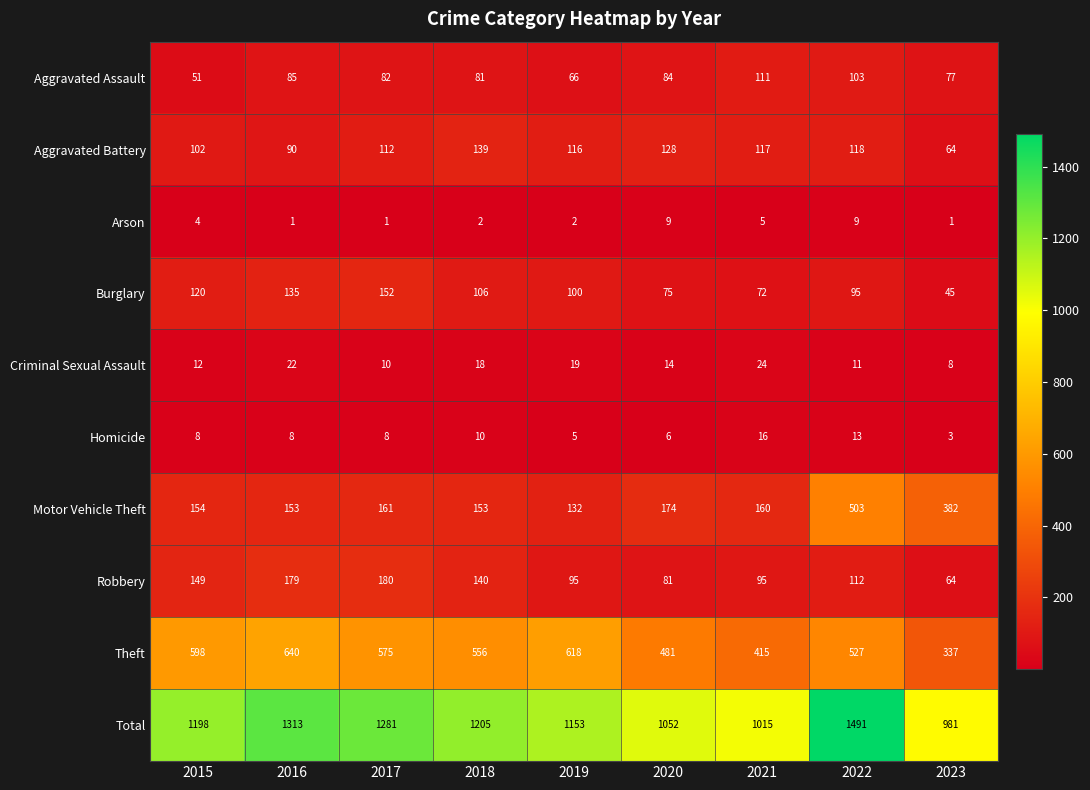

Which series has the largest total across all categories?

Total